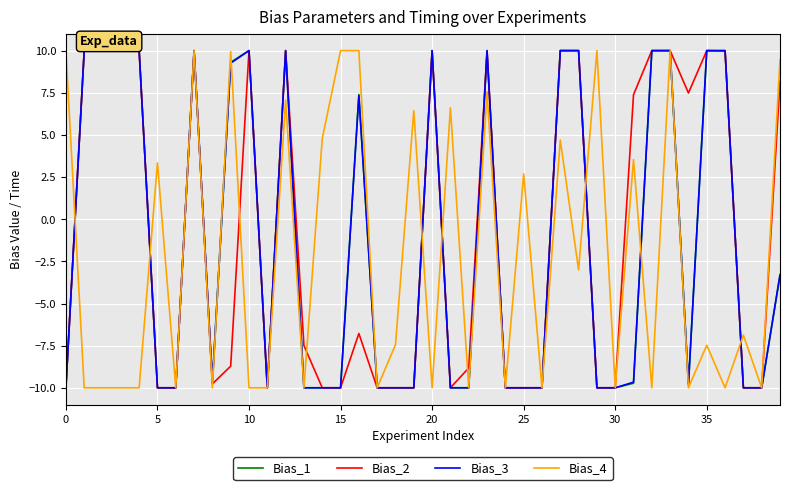

What is the lowest value of the Bias_2 series?

-10.0